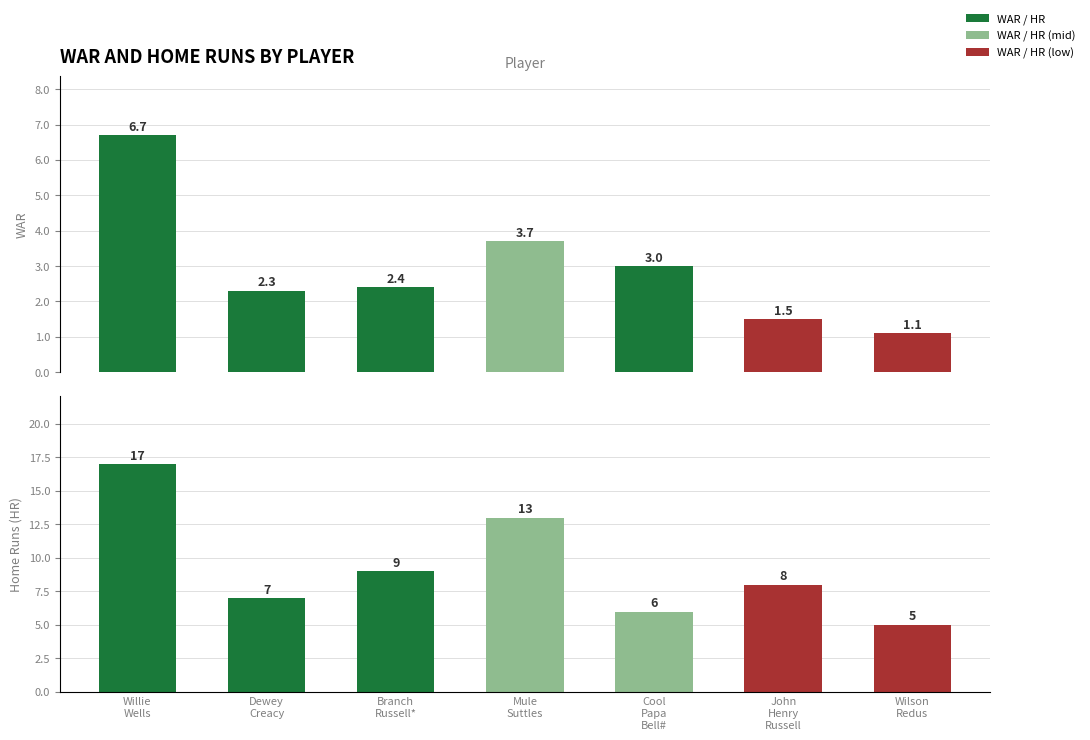

What is the value of the HR bar at the 1st from the left?

17.0